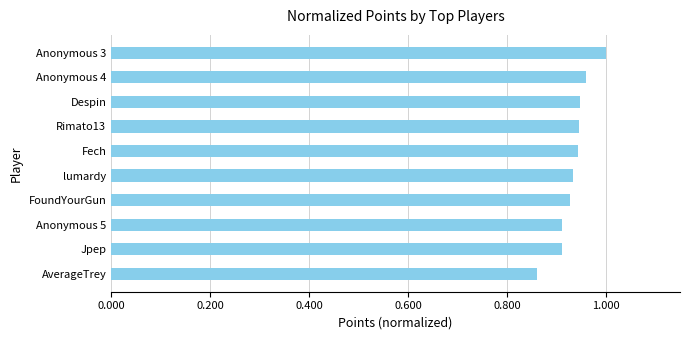

Which has a higher value, Jpep or AverageTrey?

Jpep